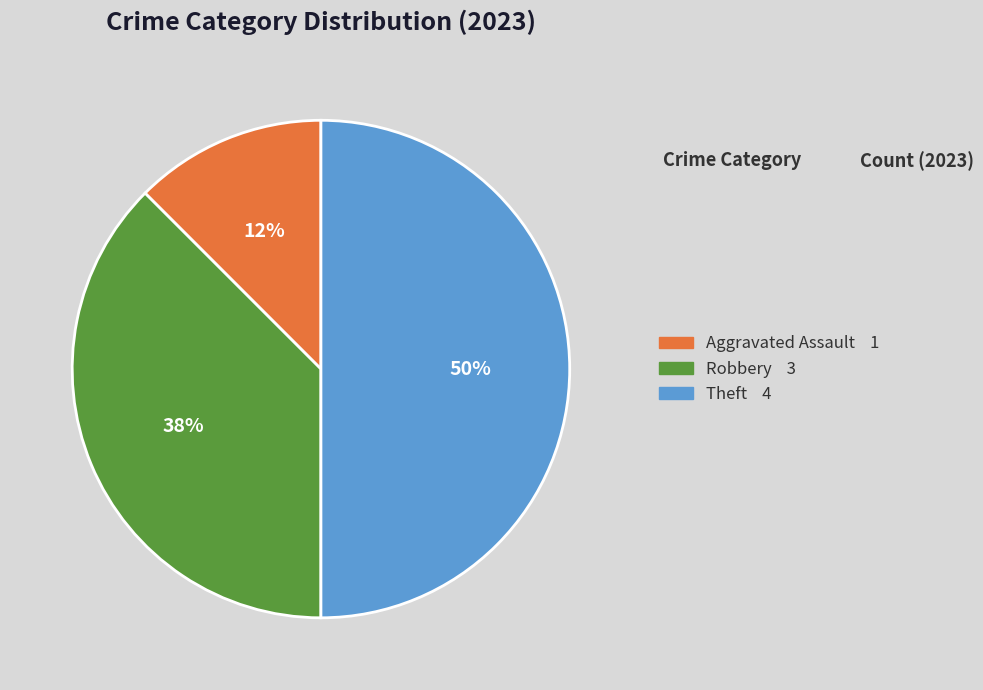

To the nearest percent, what is the average slice percentage?

33%